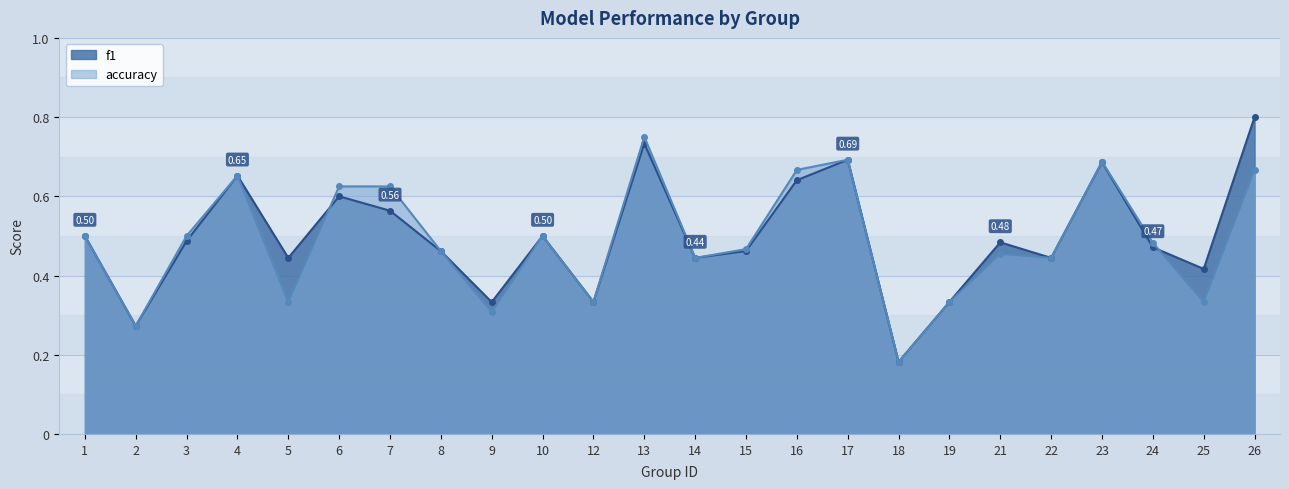

What is the difference between the maximum and minimum values in the f1 series?

0.6